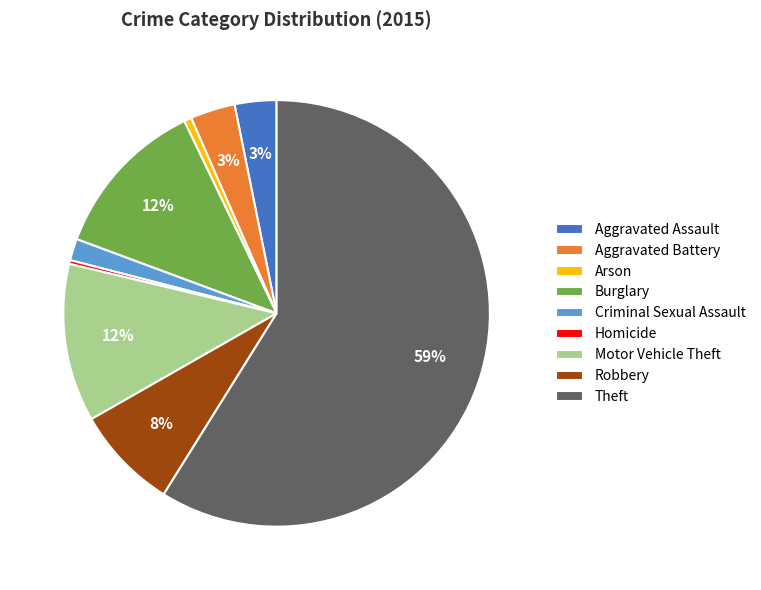

To the nearest percent, what is the average slice percentage?

11%